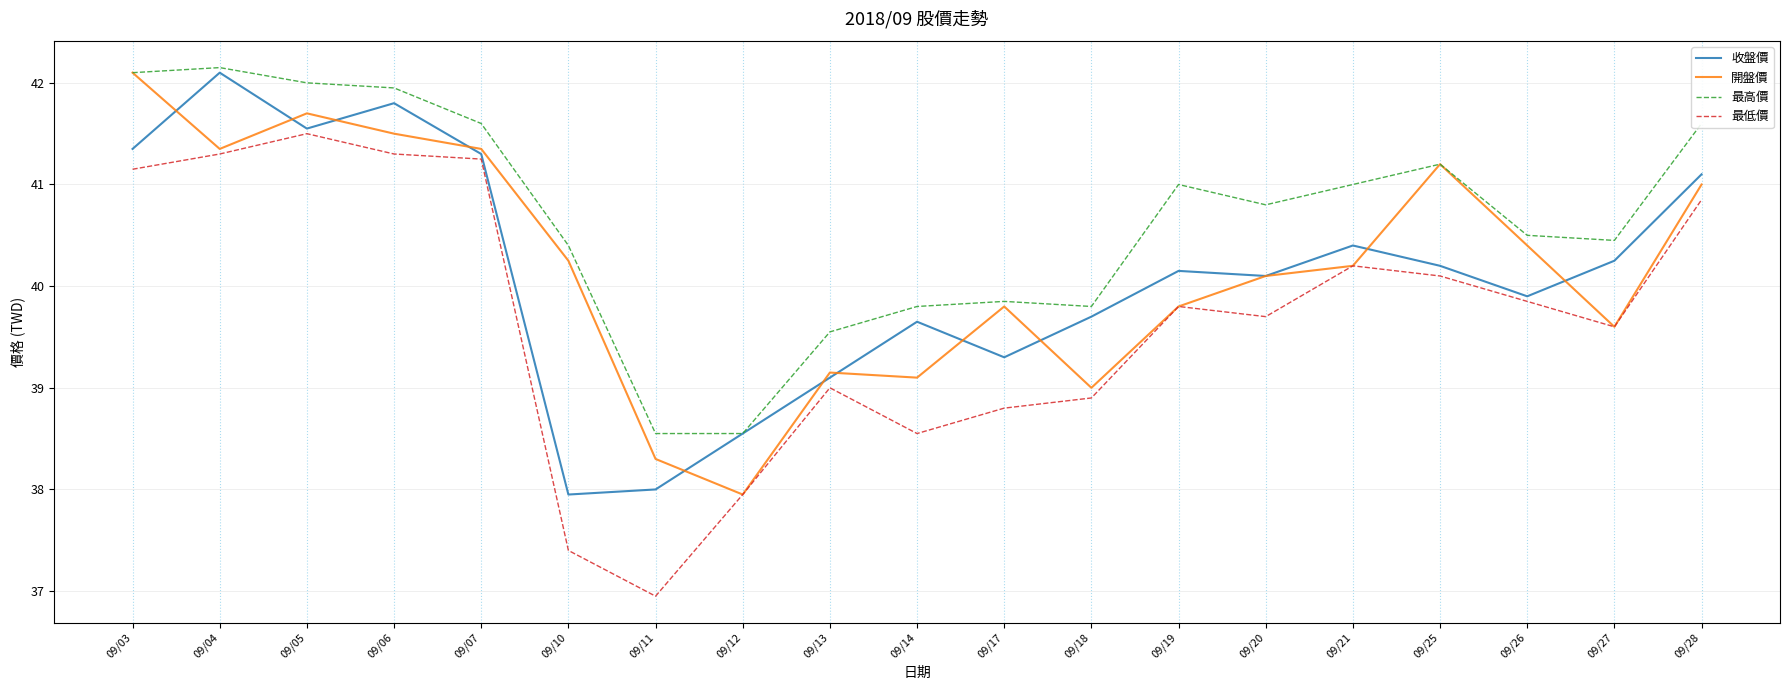

At which category does the chart reach its minimum across all series?

09/11